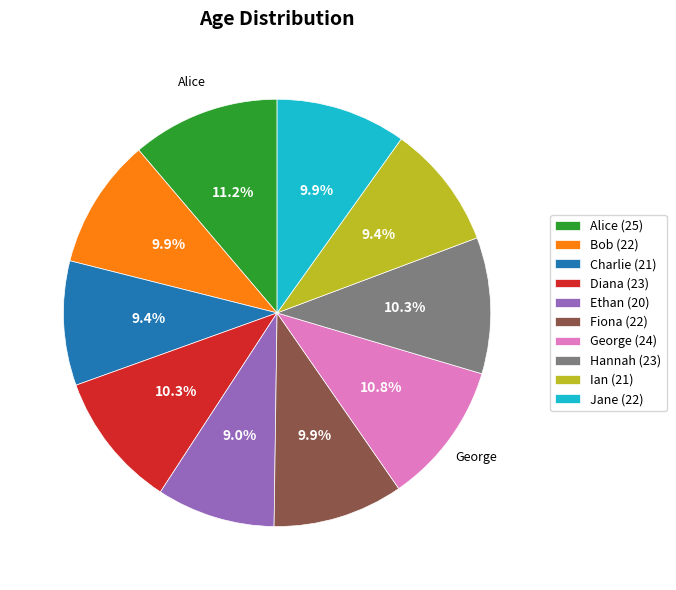

True or false: Jane accounts for 10% of the total.

True